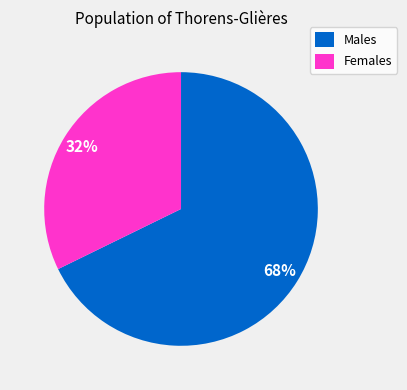

Which category has the biggest portion of the pie?

Males